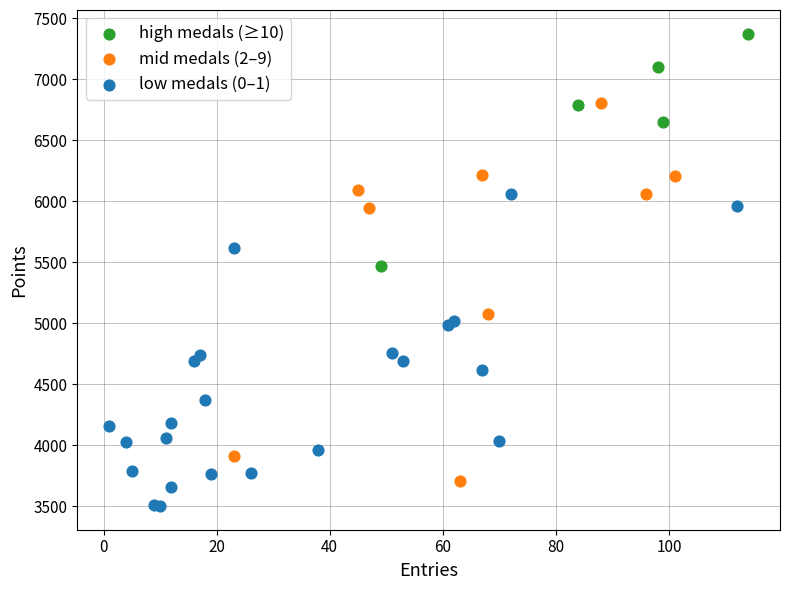

Which series reaches the maximum Y coordinate?

high medals (≥10)